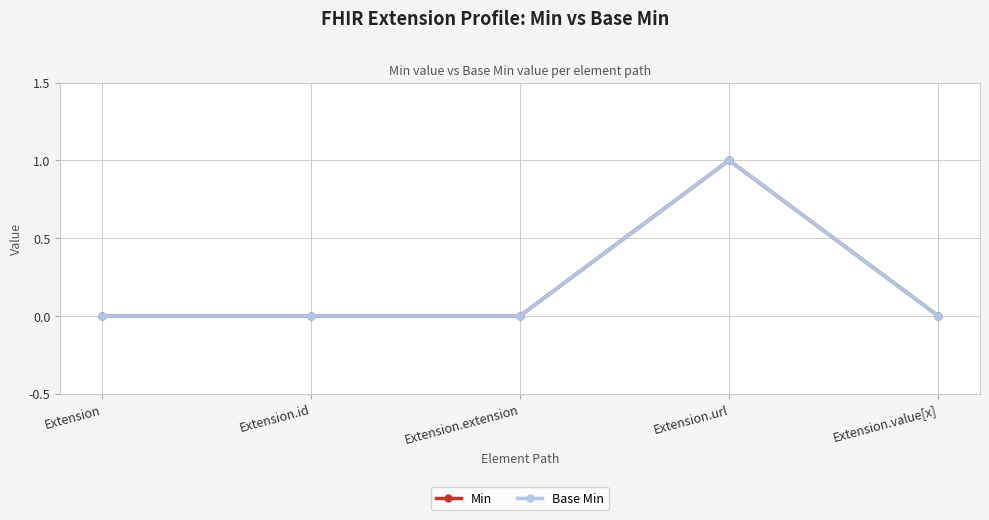

What is the difference between the maximum and minimum values in the Min series?

1